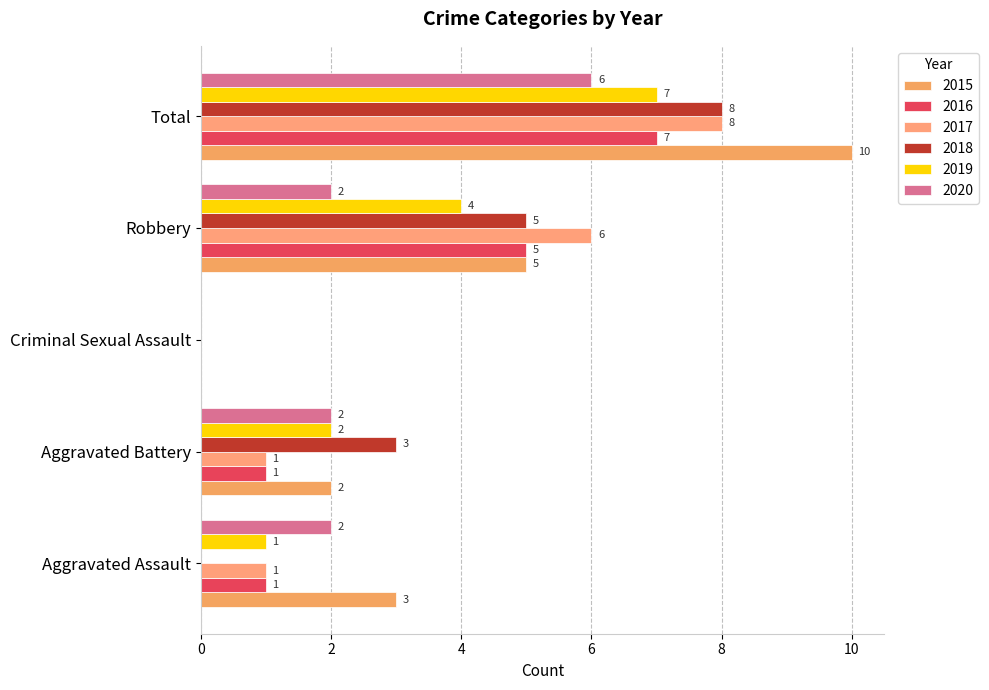

How many values in 2017 are above zero?

4